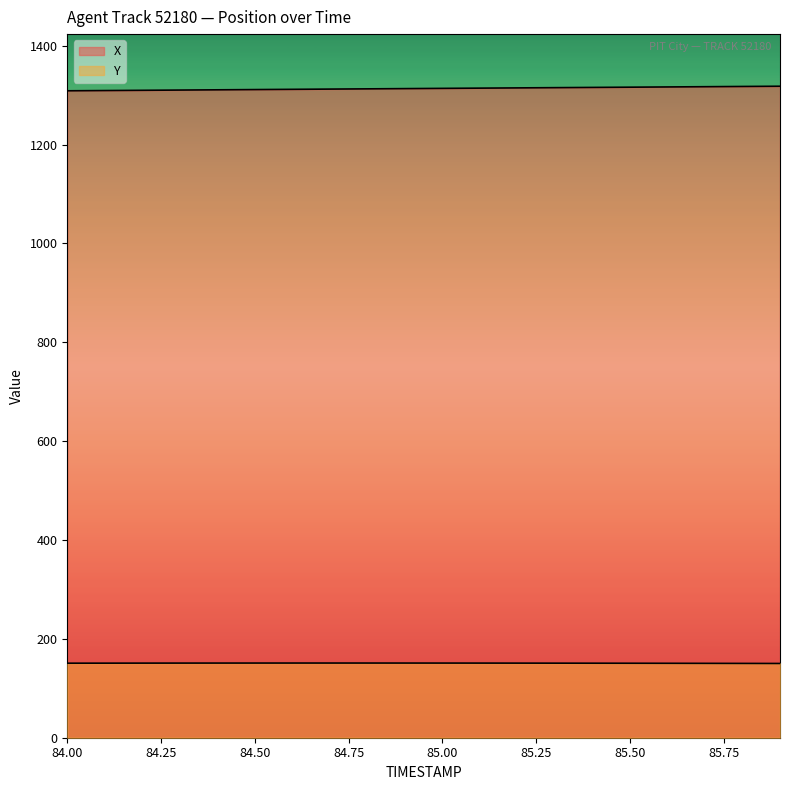

Which series has the widest spread of values?

X